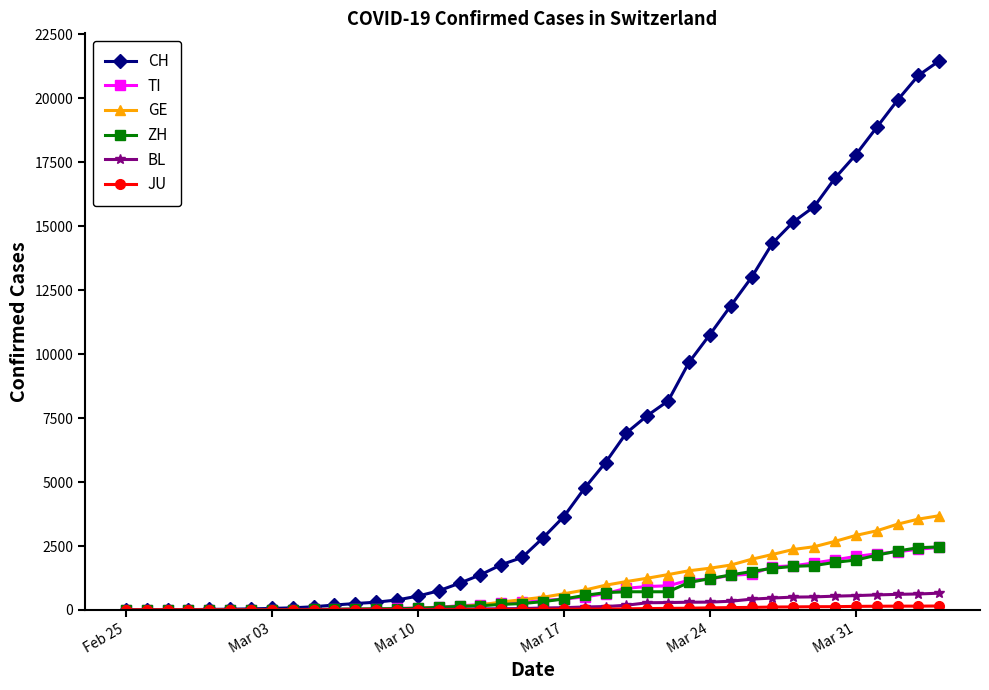

Which series has the largest total across all categories?

CH